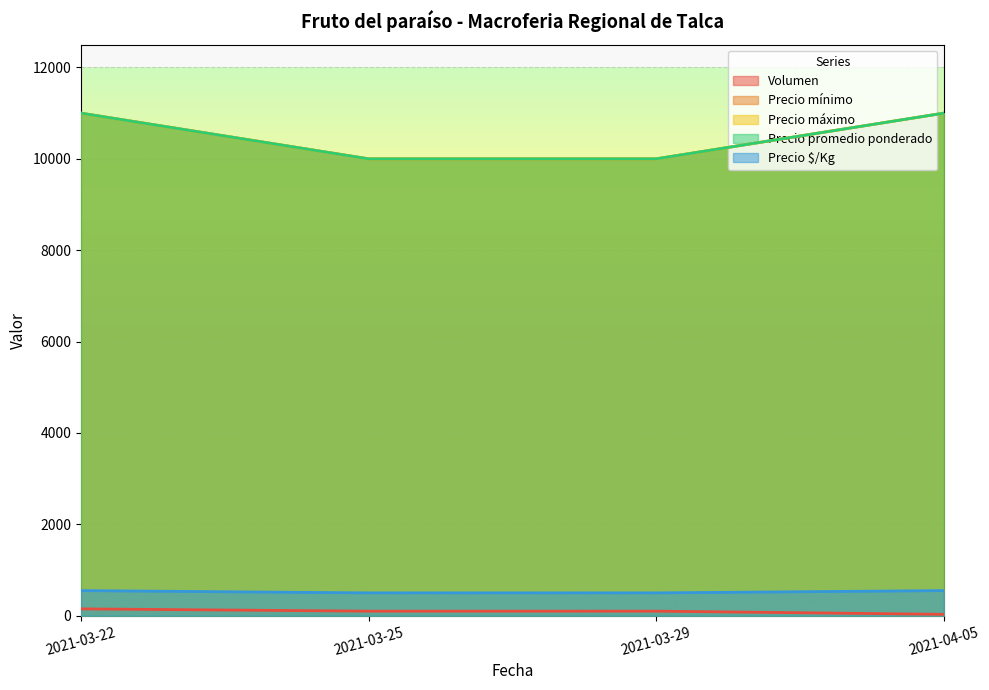

Rank the series at 2021-03-22 from lowest to highest value.

Volumen, Precio $/Kg, Precio mínimo, Precio máximo, Precio promedio ponderado